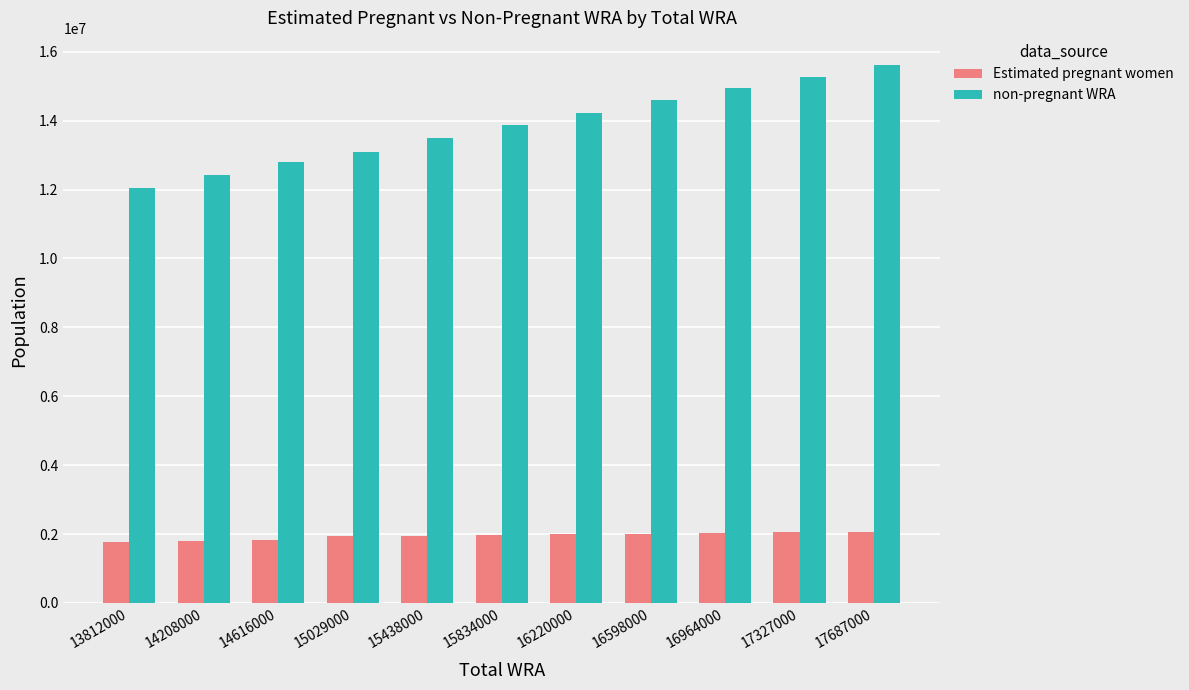

What is the average value of the non-pregnant WRA series?

13850822.6